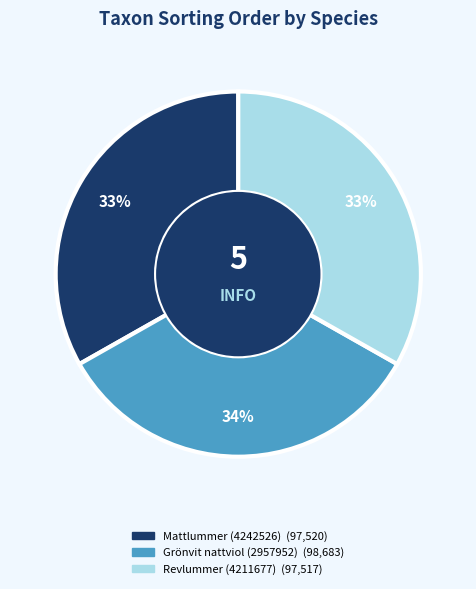

What is the ratio of the value at Revlummer (4211677) to the value at Grönvit nattviol (2957952)?

1.0